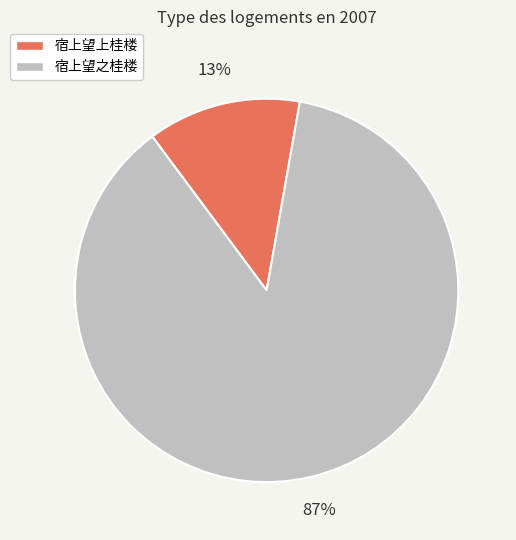

Combined, do 宿上望之桂楼 and 宿上望上桂楼 account for over 50%?

Yes